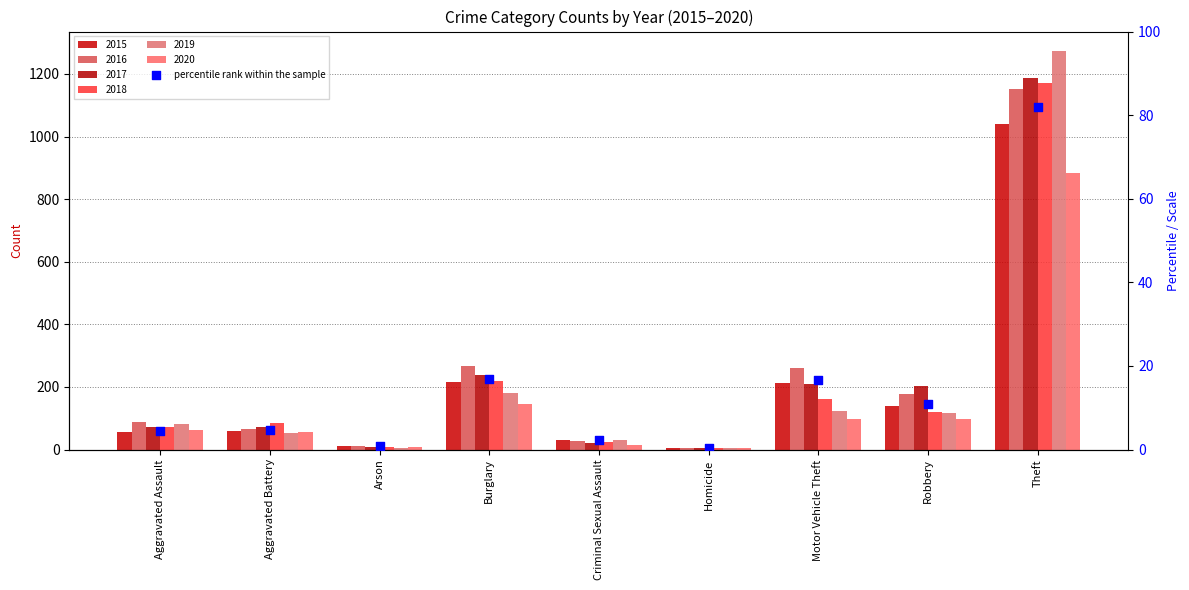

What is the change in value from Aggravated Battery to Homicide?

-4.3